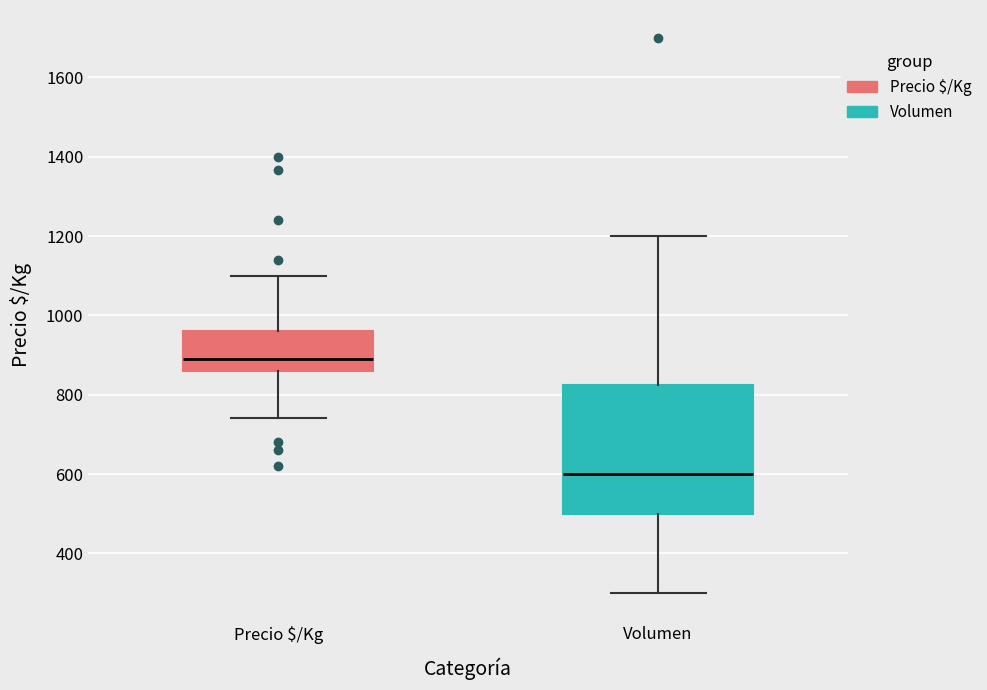

Reading left to right, read every box against the y-axis: the position of its median line, the range the box covers, and the ends of its whiskers. The values are not printed on the chart, so give them approximately, as read against the axis.

Precio $/Kg: median 900, box 860 to 960, whiskers 740 to 1100
Volumen: median 600, box 500 to 820, whiskers 300 to 1200